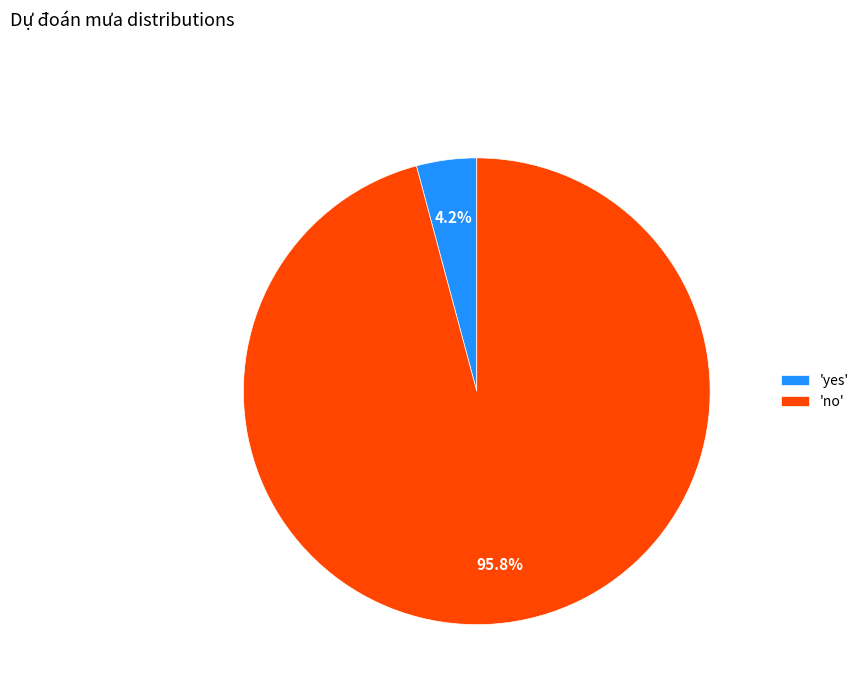

To the nearest percent, what is the average slice percentage?

50%